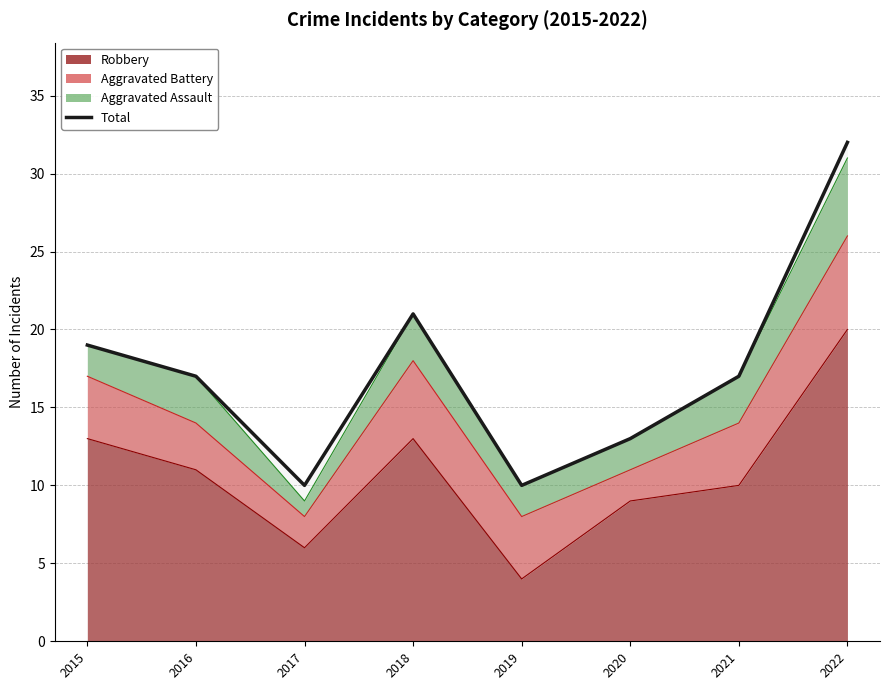

How many data points are less than 17?

3